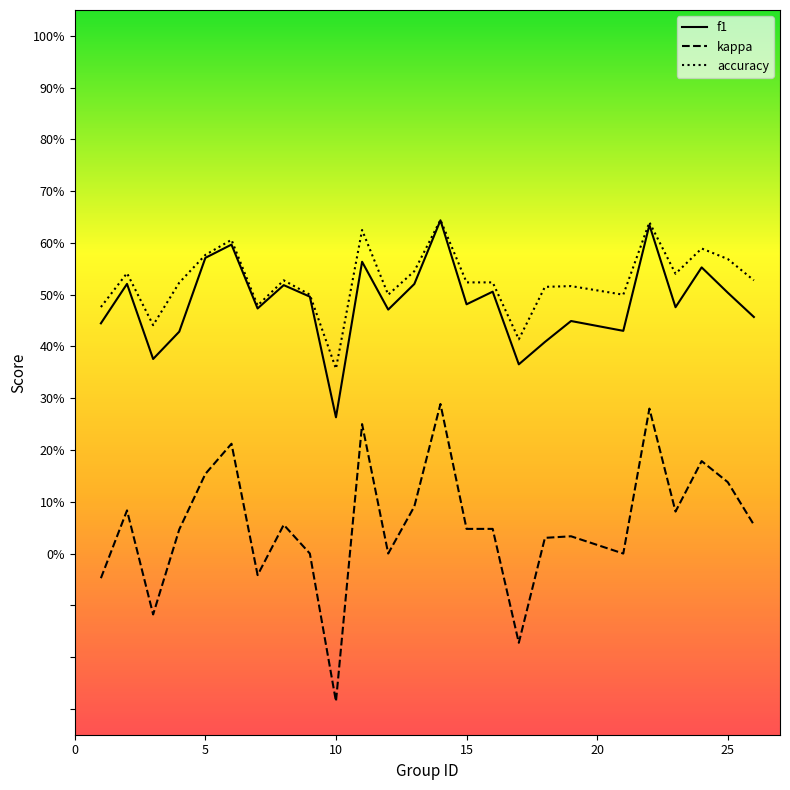

Does the chart display data point markers on the line(s)?

No